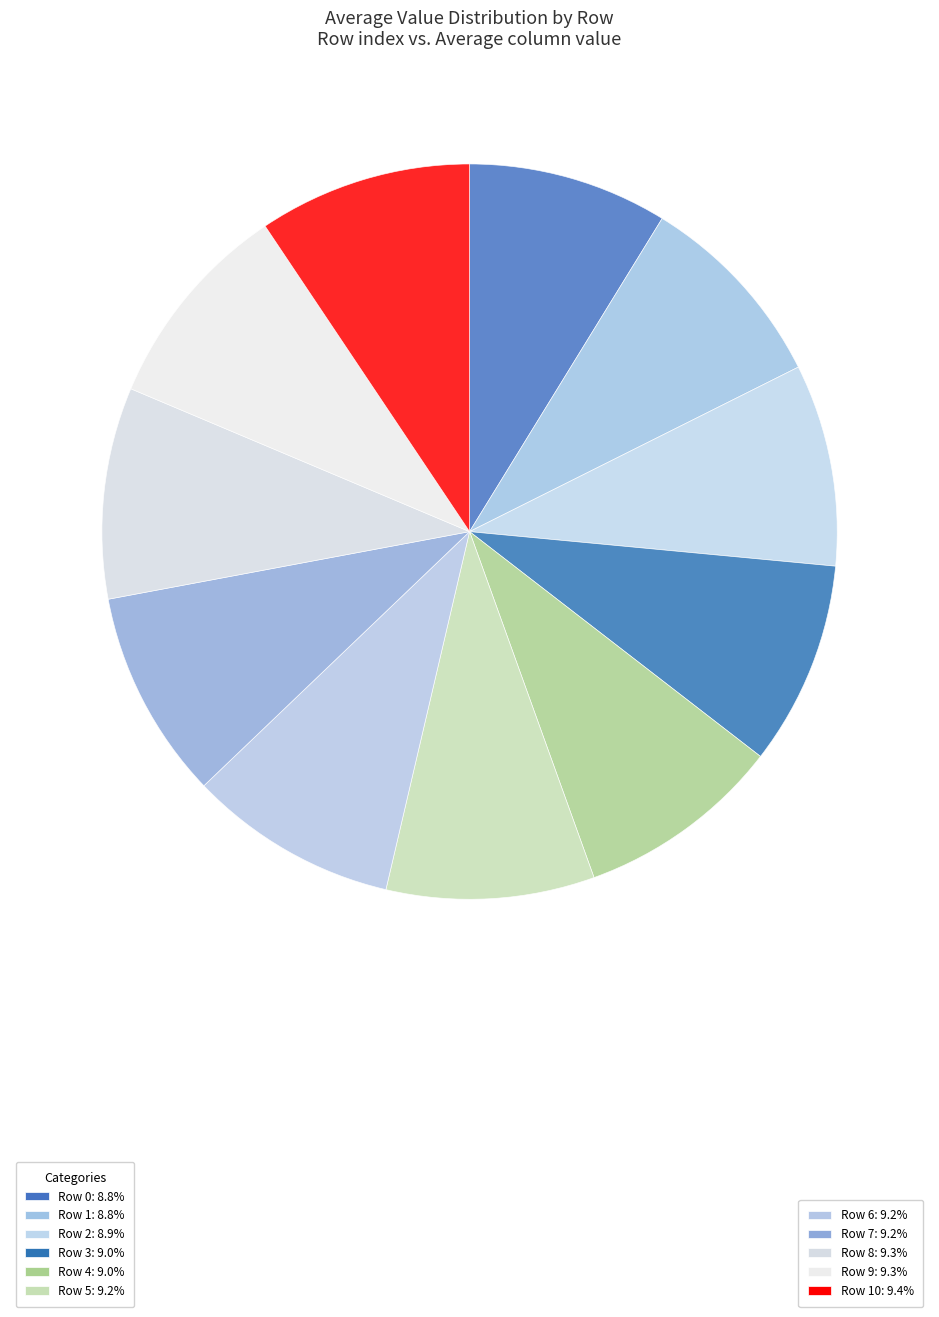

How many segments does this pie chart have?

11